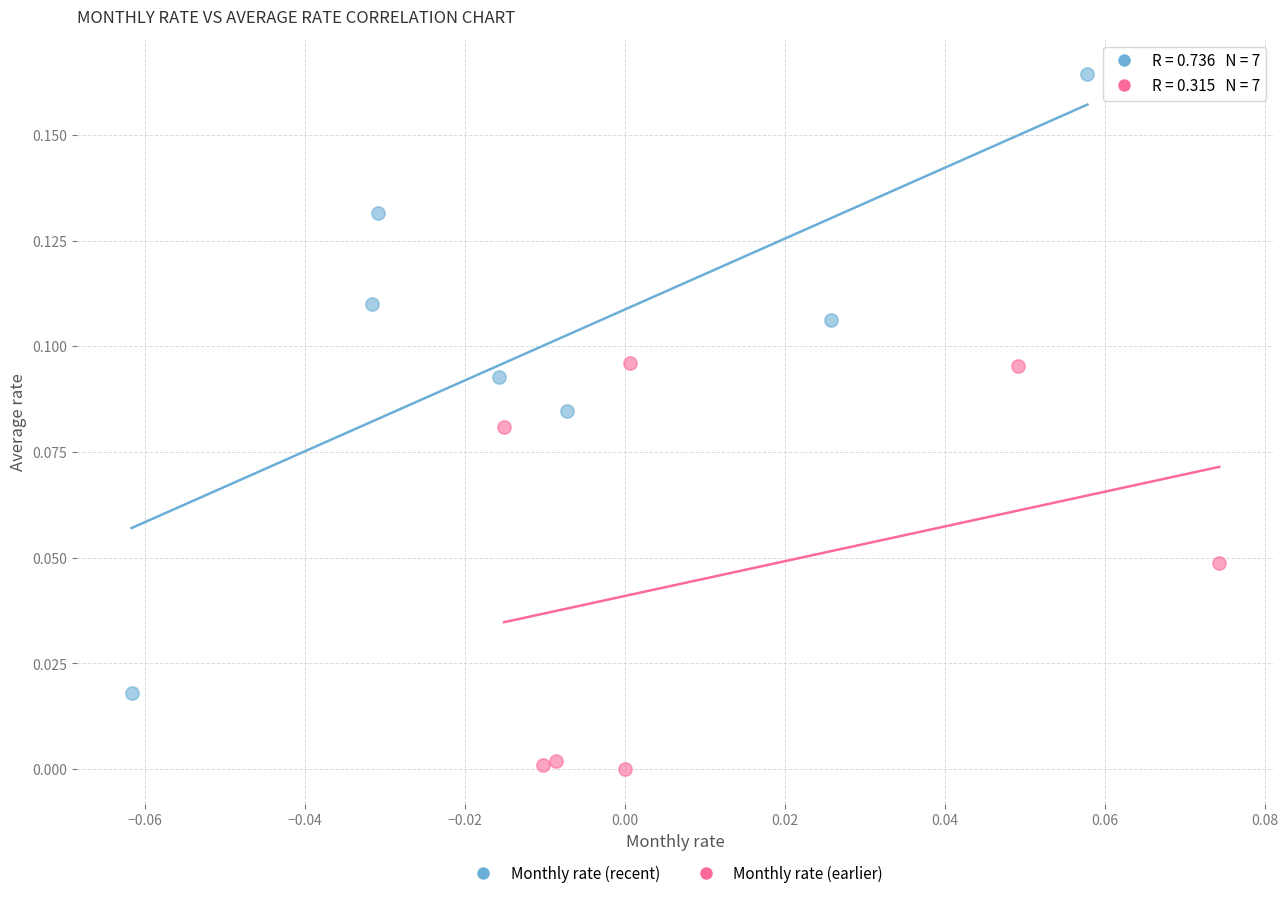

What are all the series names shown in the legend?

Monthly rate (recent), Monthly rate (earlier)